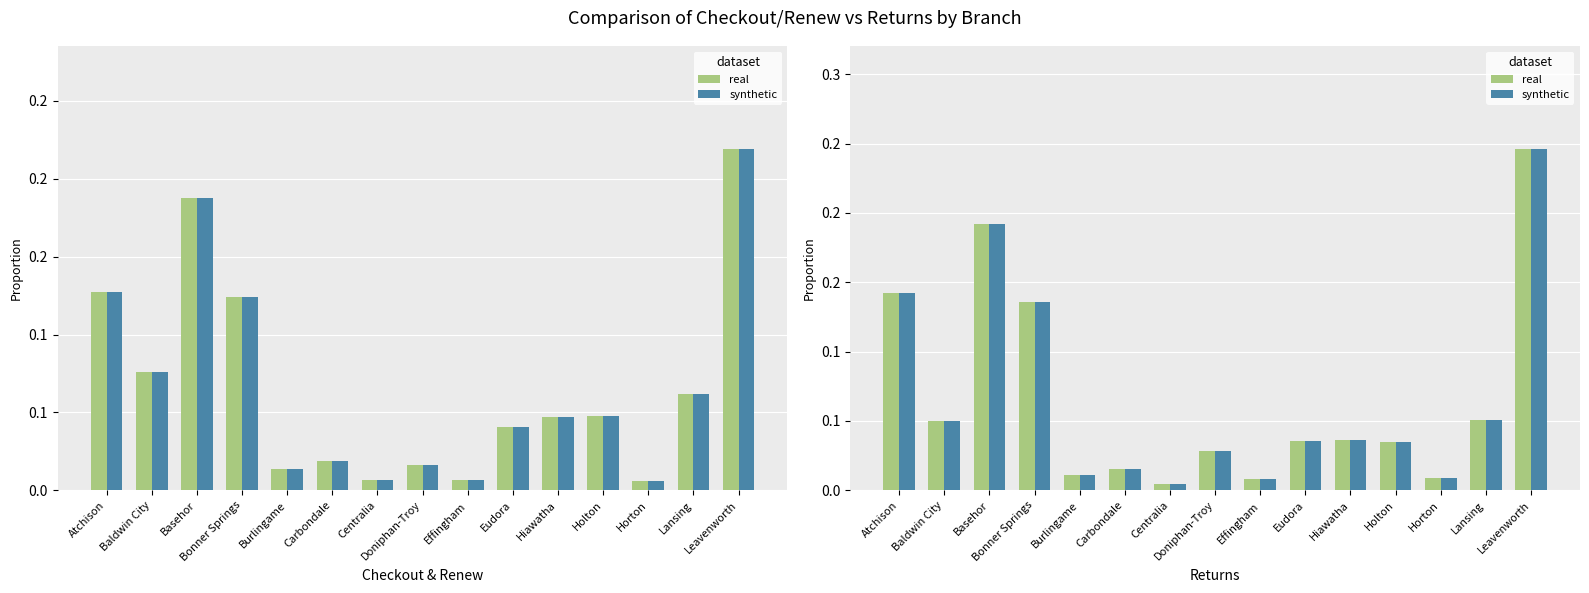

What is the difference between the second highest and minimum values in the real series?

0.2